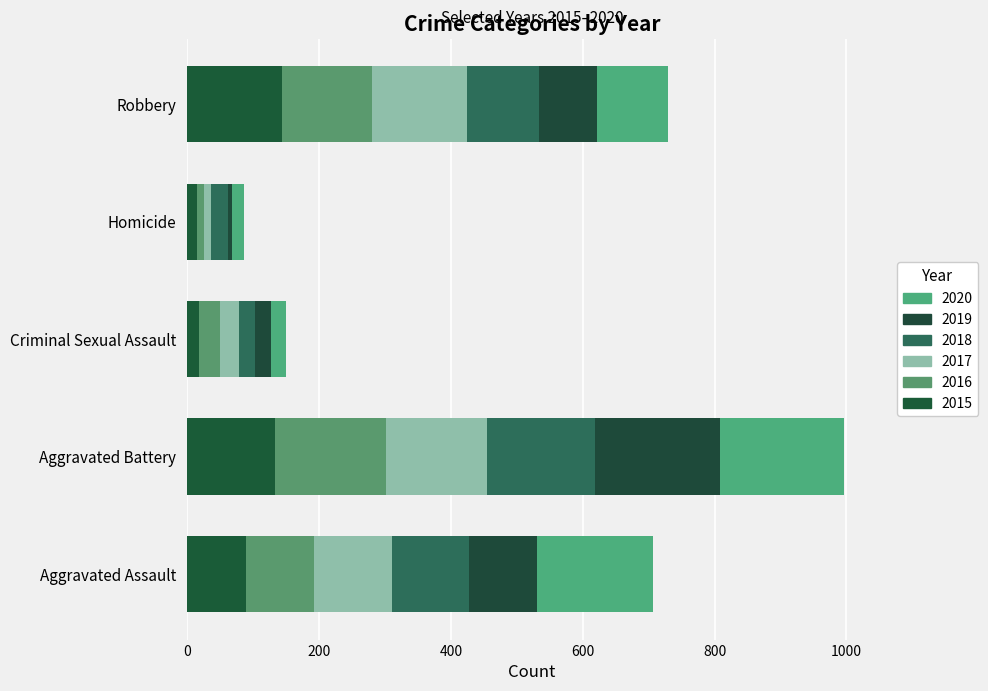

What value does the 2015 series have at Criminal Sexual Assault?

18